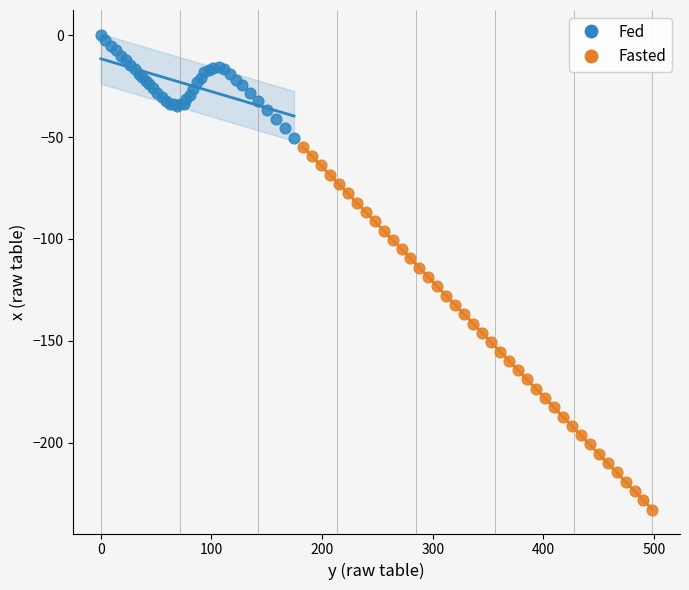

Which series contains the lowest Y value?

Fasted